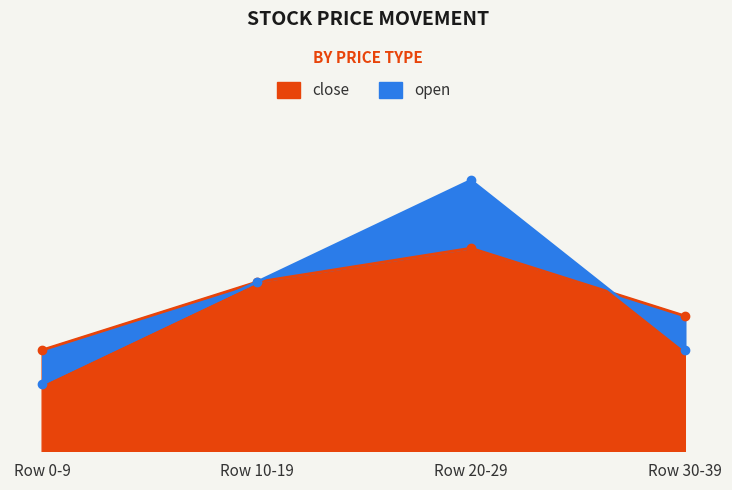

True or false: open has a value of 18.9 at Row 0-9.

False